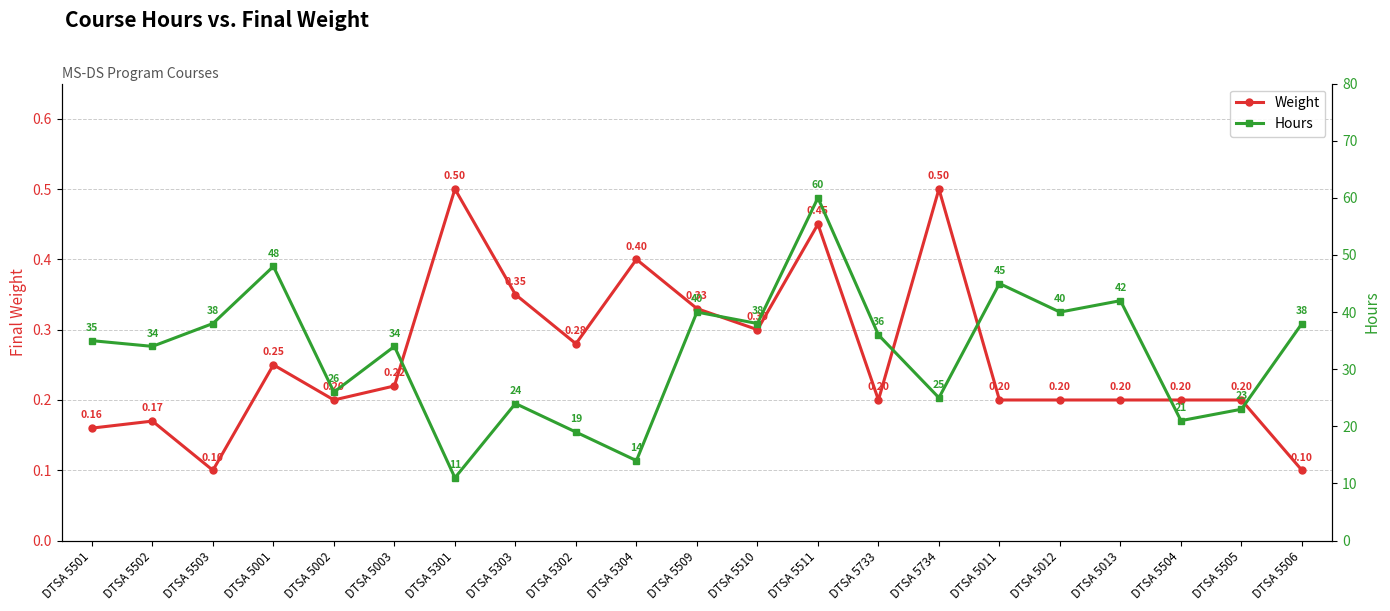

List the series in order of their overall mean, highest first.

Hours, Weight